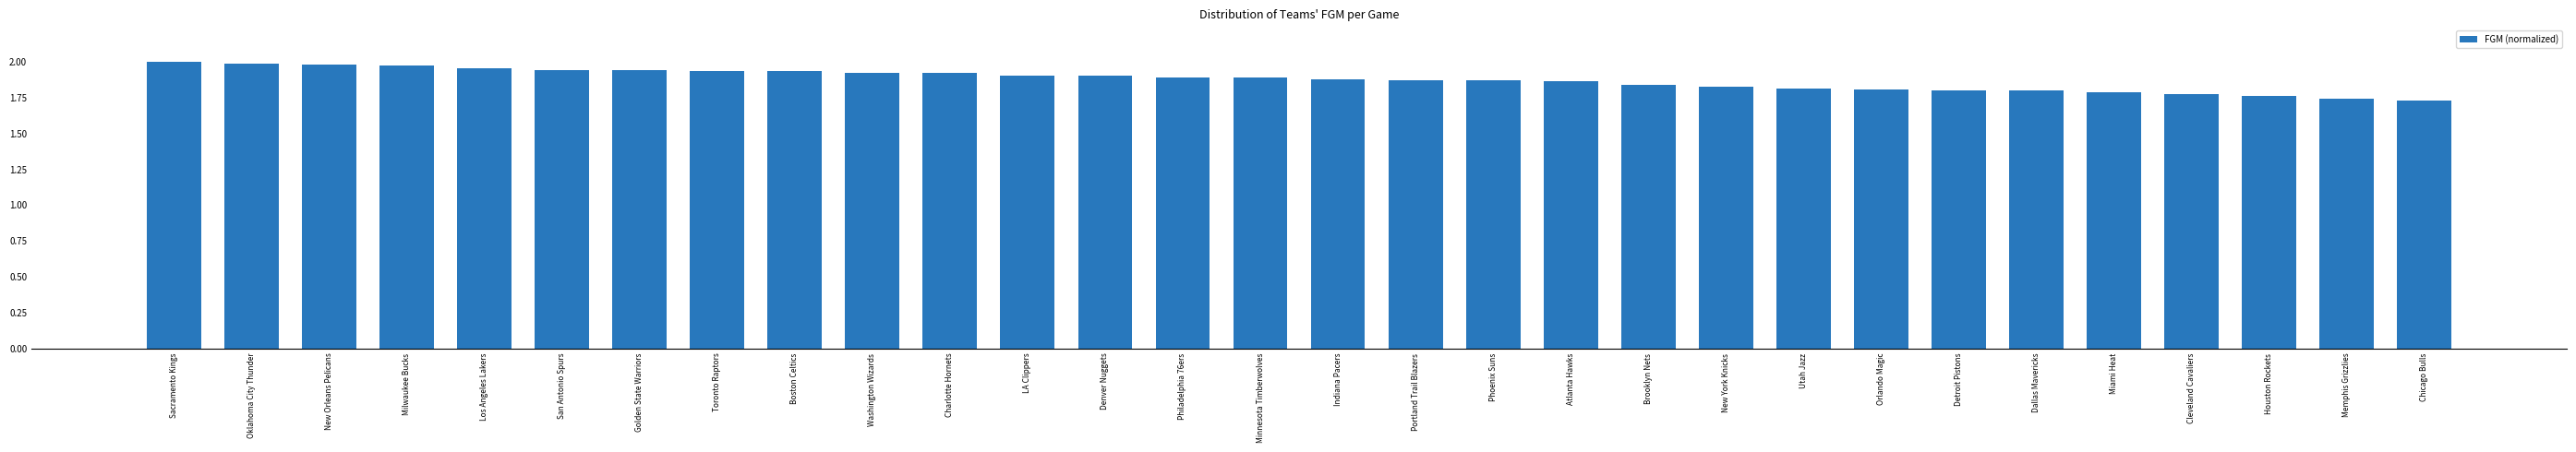

The value at Philadelphia 76ers is 0.9. True or false?

False